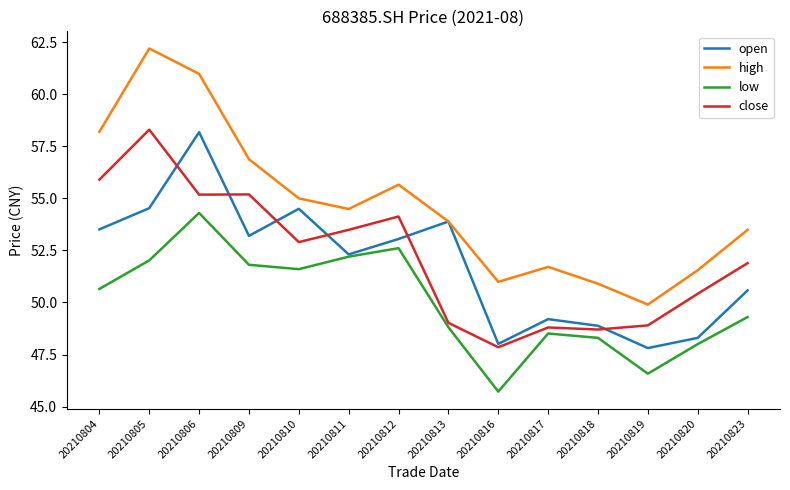

Read the open value at 20210817.

49.2